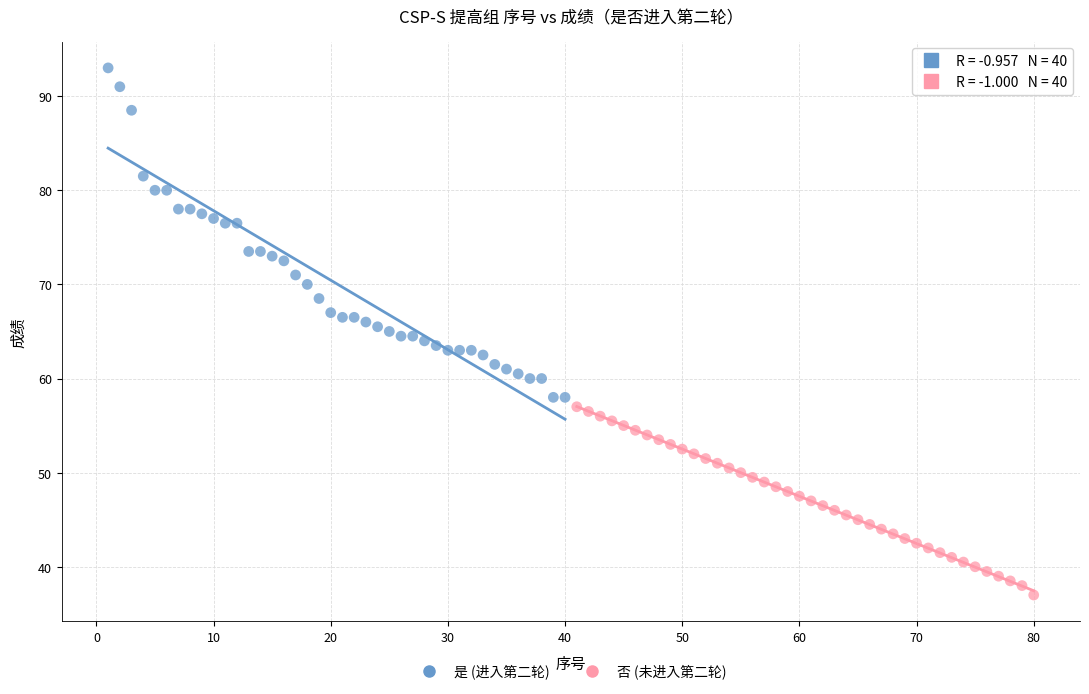

Which series contains the lowest Y value?

否 (未进入第二轮)